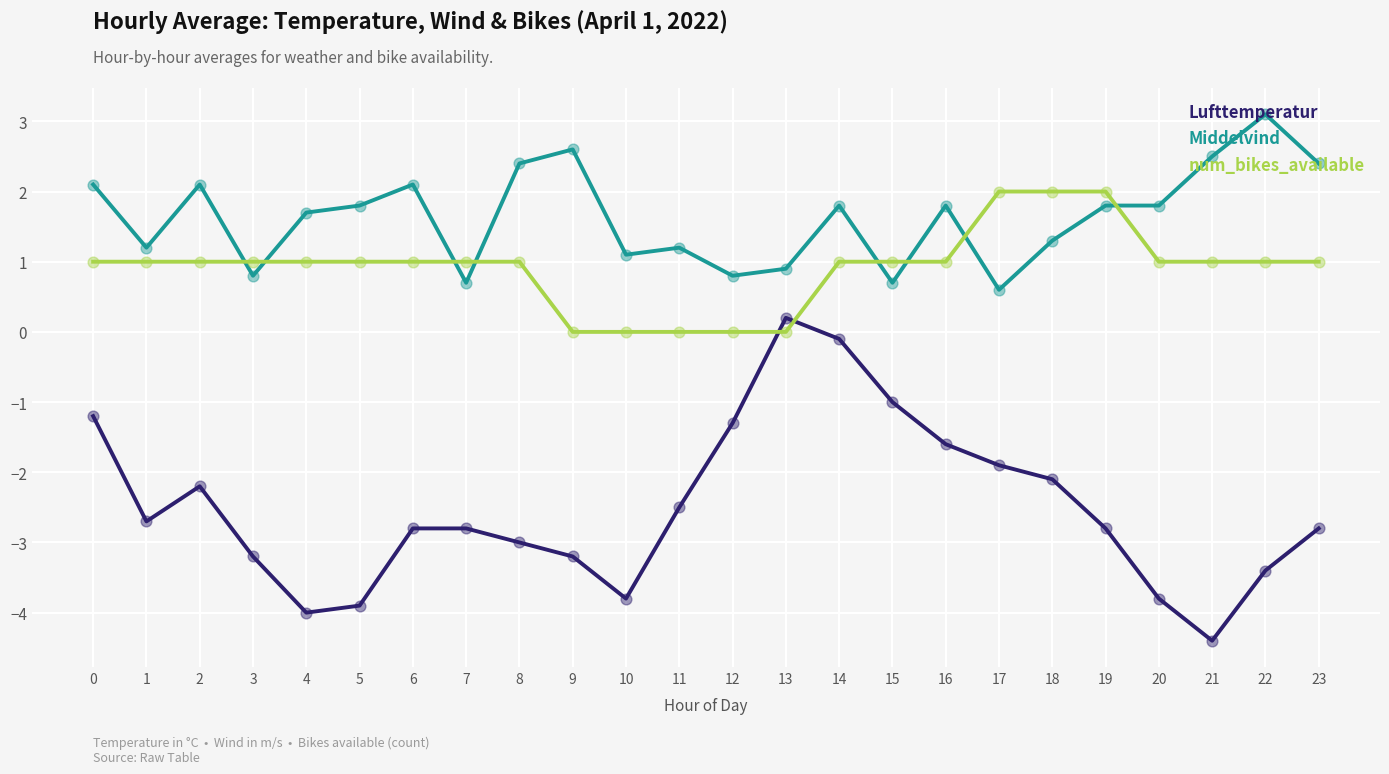

At which category is the sum across all series the highest?

14